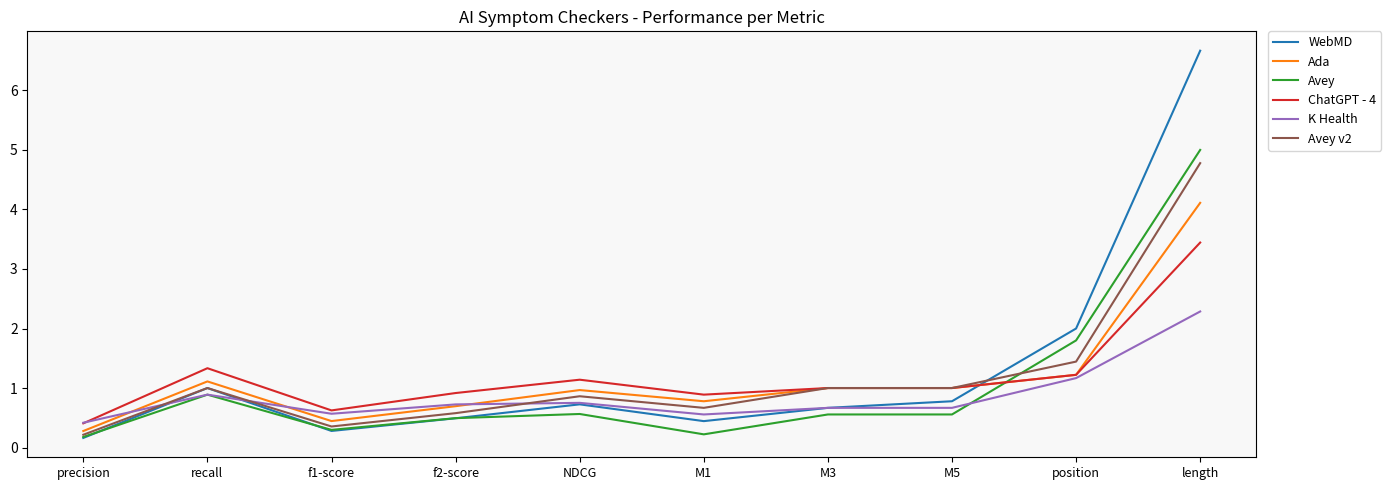

At which label does ChatGPT - 4 reach its minimum?

precision